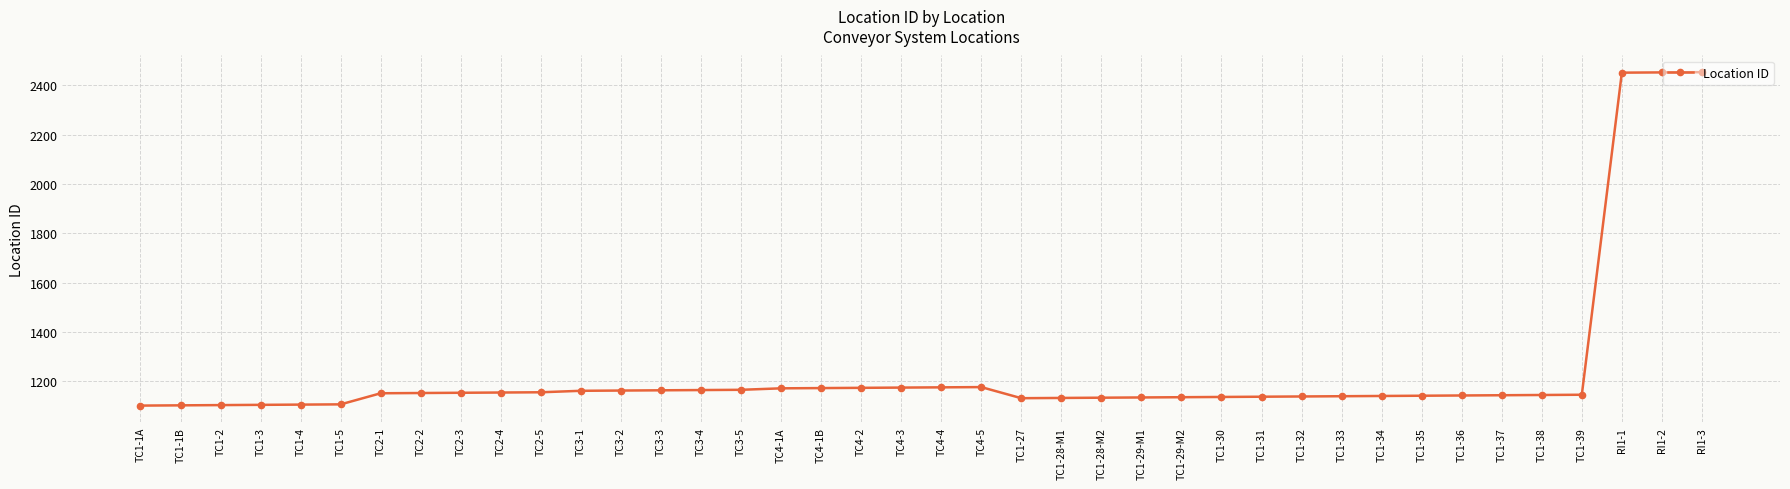

What is the ratio of the value at TC3-4 to the value at TC2-1?

1.0